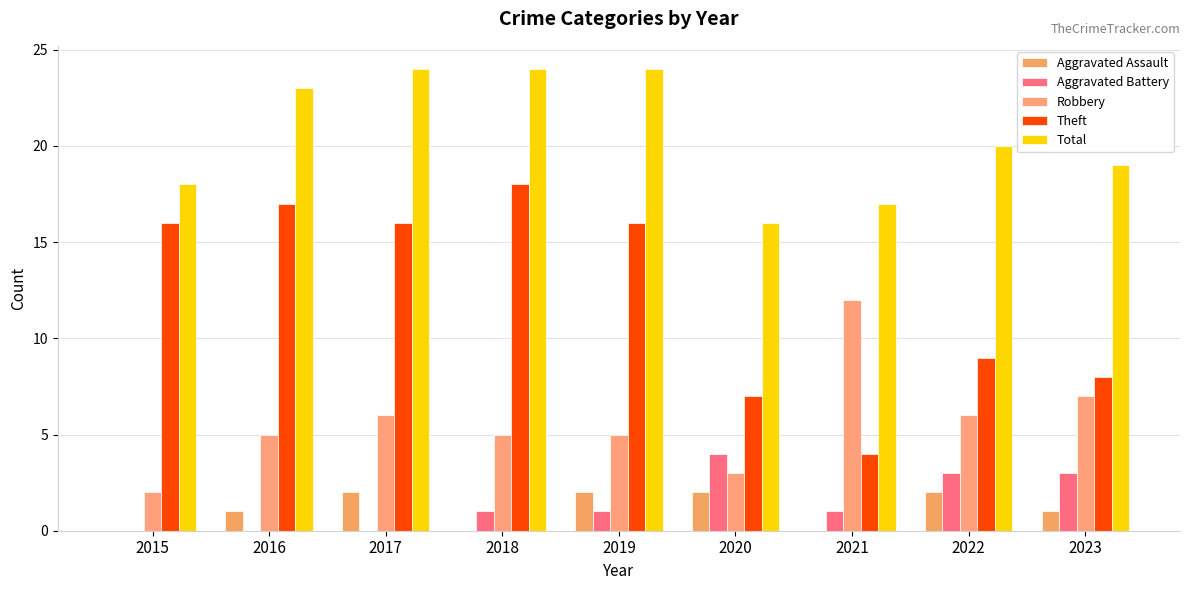

What is the sum of the Aggravated Assault values at 2015 and 2019?

2